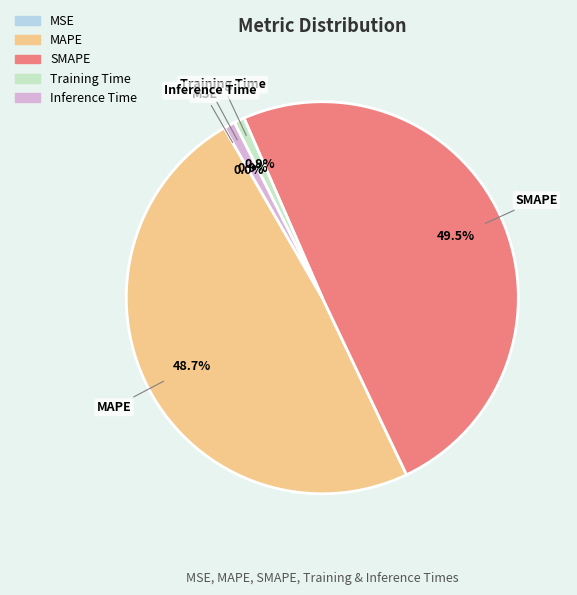

What percentage is NOT represented by Training Time?

99.1%